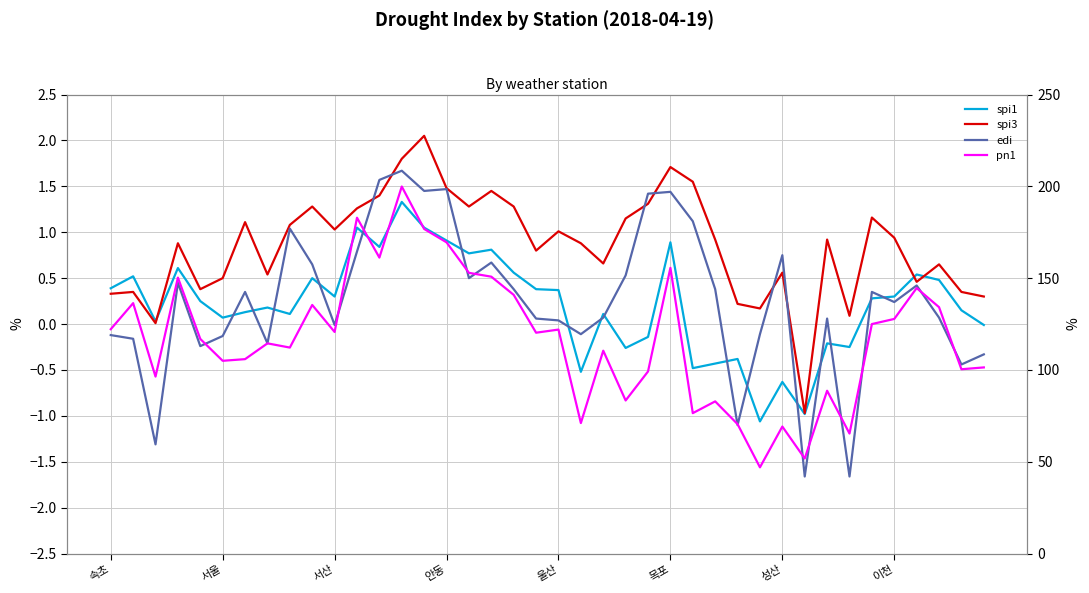

What value does the spi3 series have at 36?

0.5